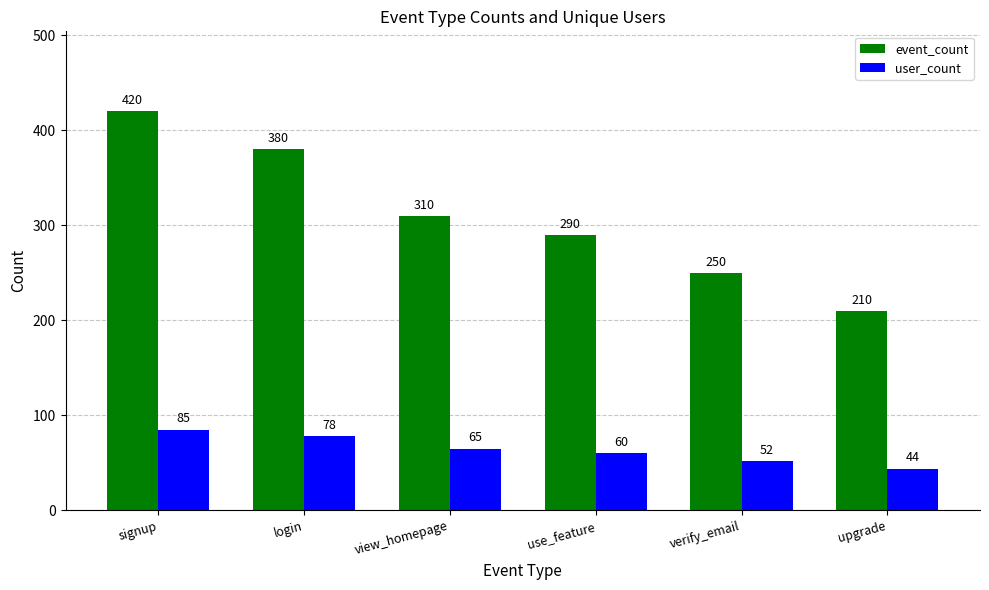

Rank the categories by event_count value from lowest to highest.

upgrade, verify_email, use_feature, view_homepage, login, signup